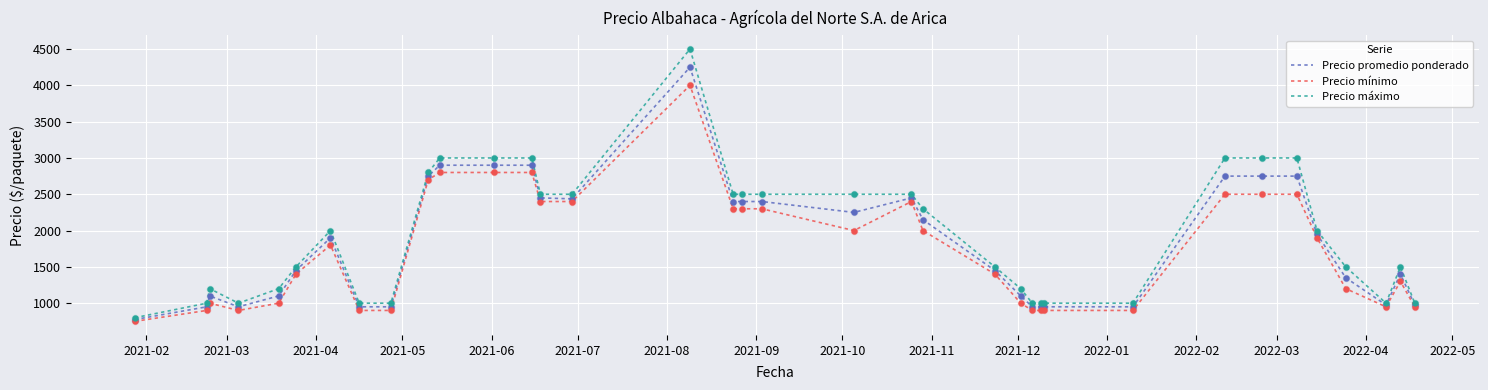

What is the greatest value displayed?

4500